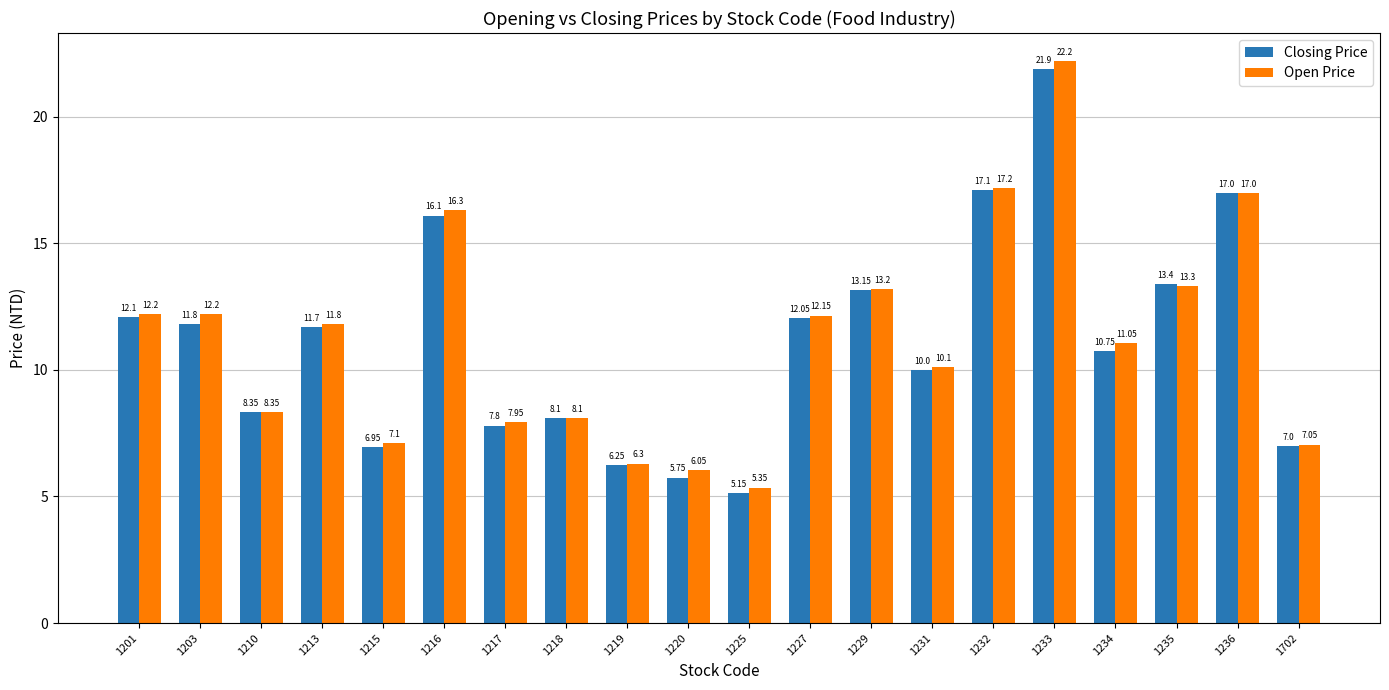

Count the number of categories in the chart.

20